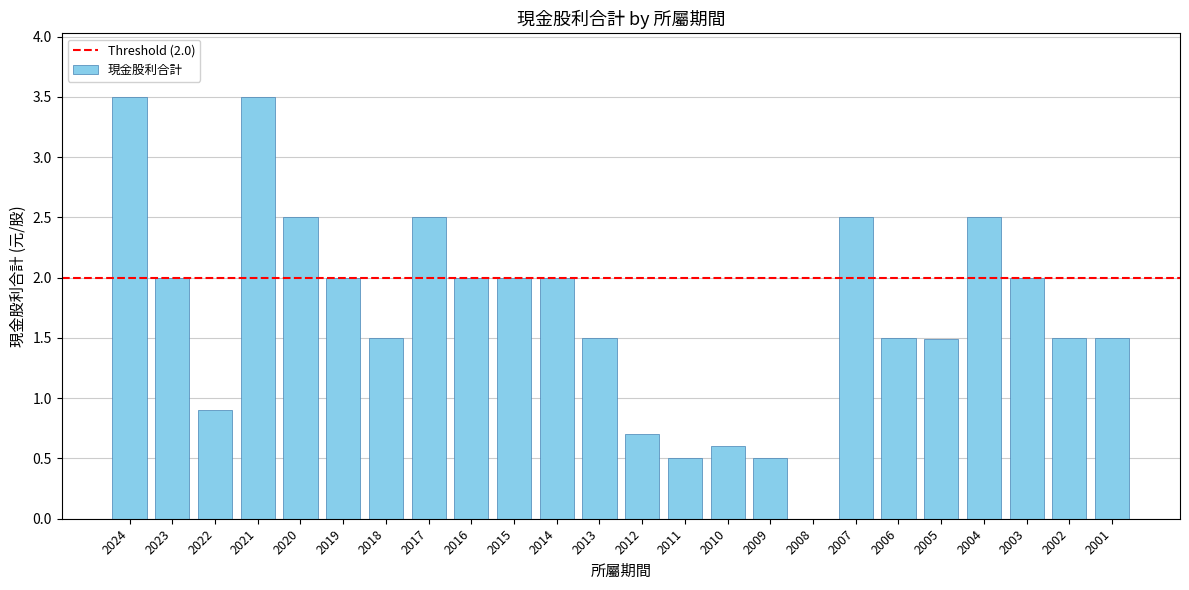

Reading right to left, extract all data points from this chart.

2001=1.5	2002=1.5	2003=2.0	2004=2.5	2005=1.5	2006=1.5	2007=2.5	2008=0.0	2009=0.5	2010=0.6	2011=0.5	2012=0.7	2013=1.5	2014=2.0	2015=2.0	2016=2.0	2017=2.5	2018=1.5	2019=2.0	2020=2.5	2021=3.5	2022=0.9	2023=2.0	2024=3.5